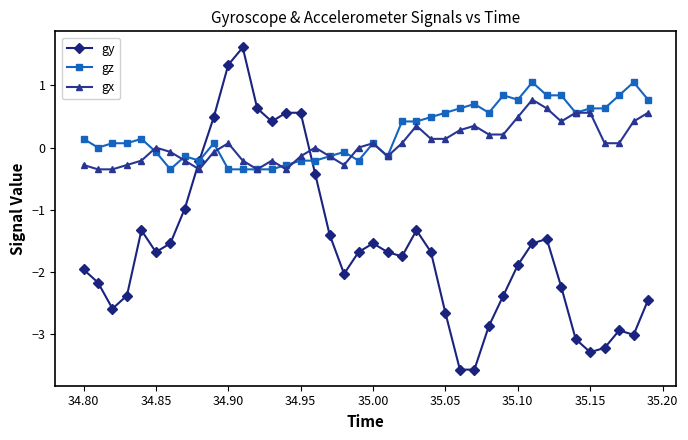

List the series in order of their peak value, lowest first.

gx, gz, gy